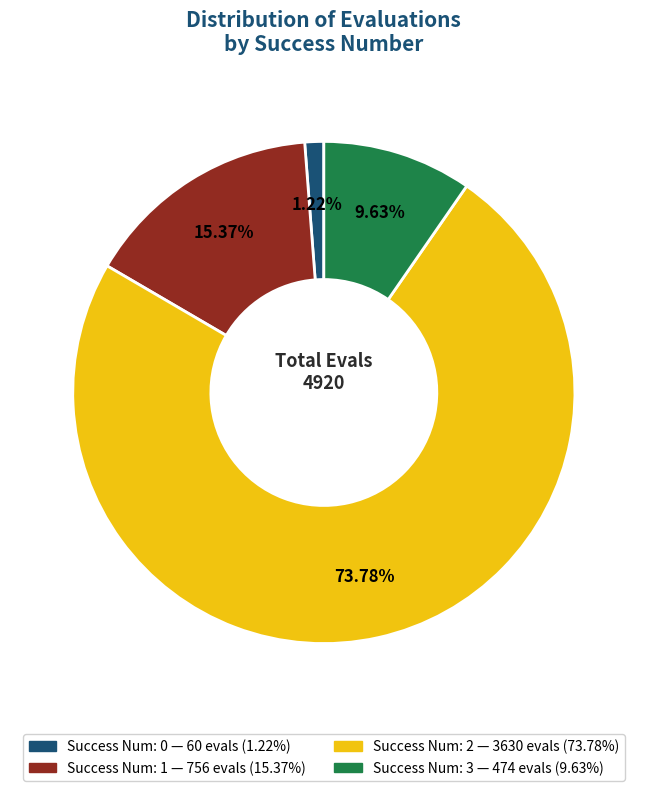

Does any single category account for the majority?

Yes